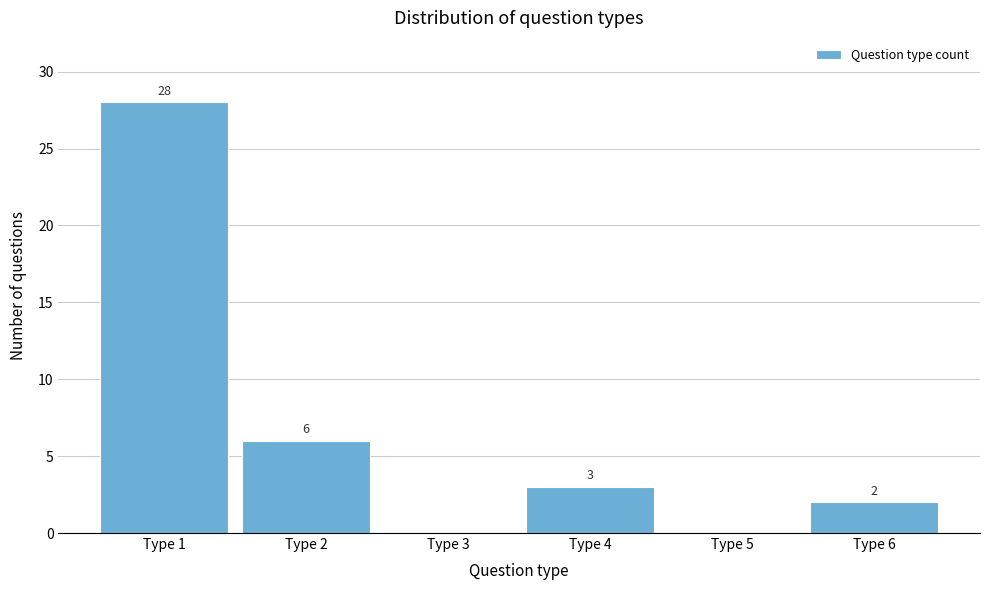

Reading left to right, extract all data points from this chart.

Type 1=28	Type 2=6	Type 3=0	Type 4=3	Type 5=0	Type 6=2